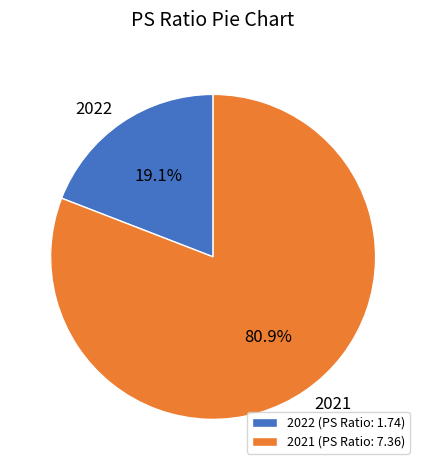

What portion of the pie excludes 2022?

80.9%